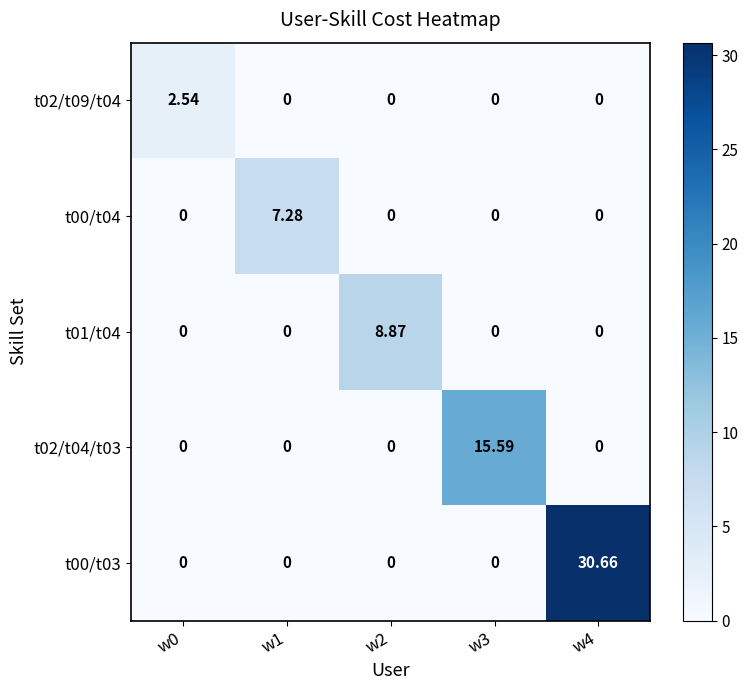

Is the value of t02/t04/t03 at w3 greater than the value of t00/t04 at w0?

Yes